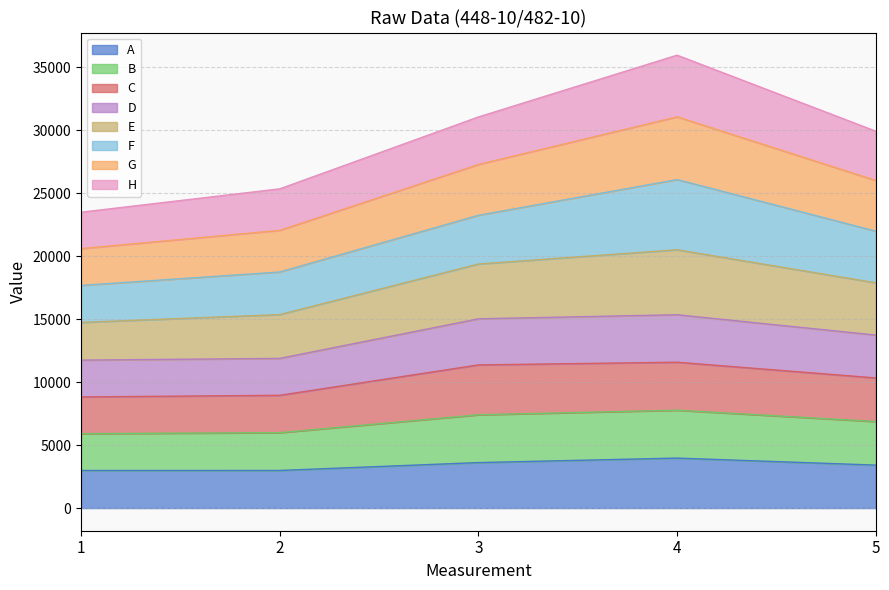

True or false: E has a value of 62743 at 4.

False